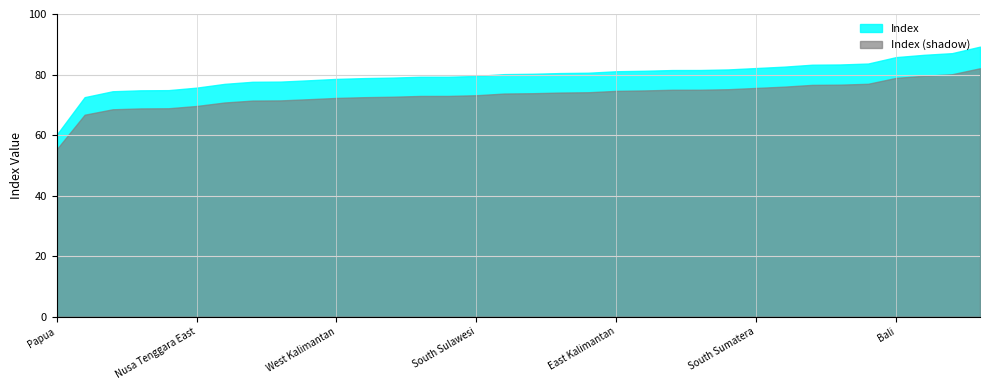

Between East Jawa and West Sumatera, which is larger?

East Jawa